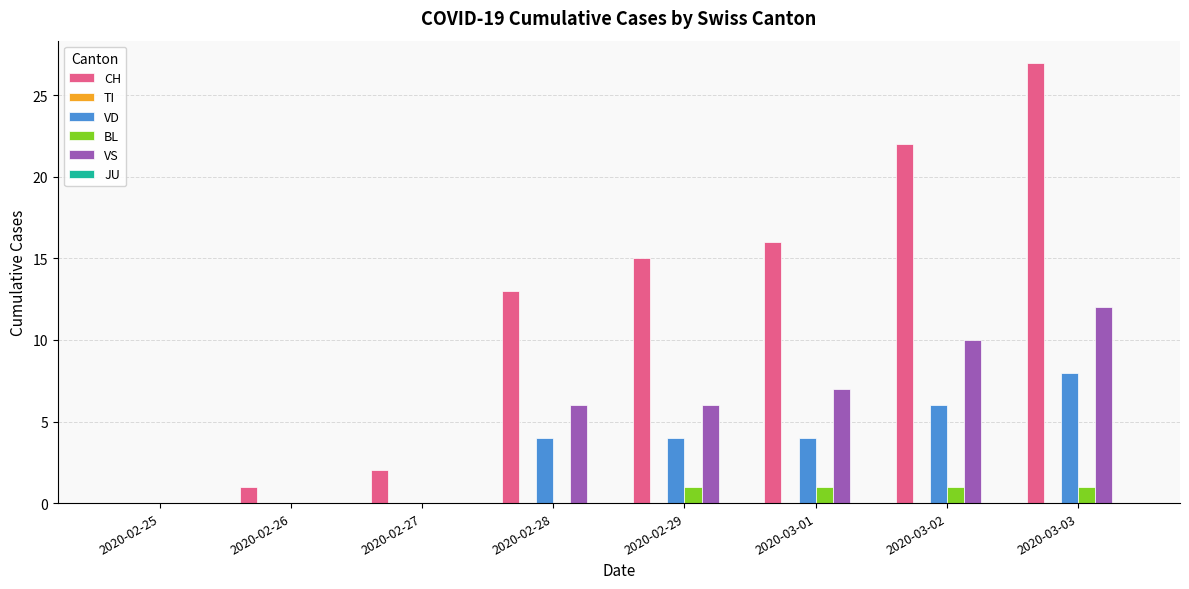

Between 2020-02-29 and 2020-03-02, which series saw the biggest shift?

CH